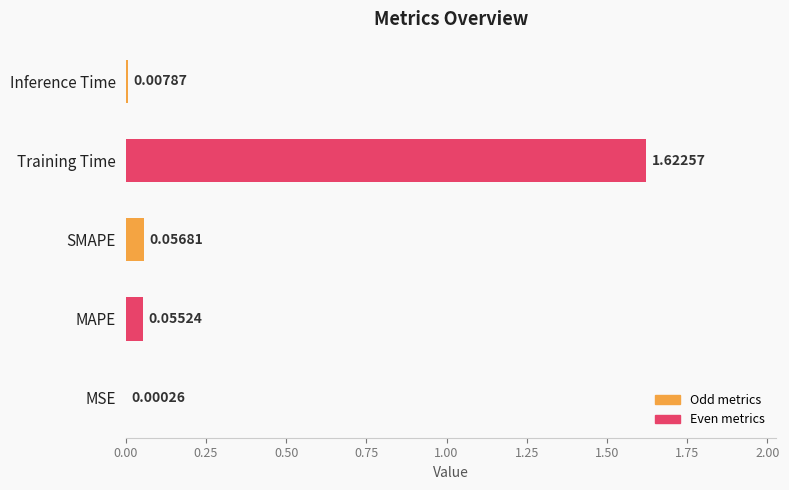

What is the sum of all values?

1.7